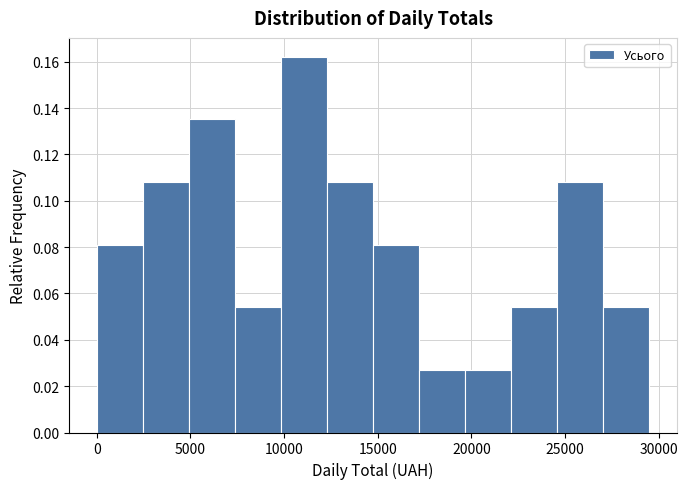

Over which range of the x-axis is the bar tallest?

10000 to 12500